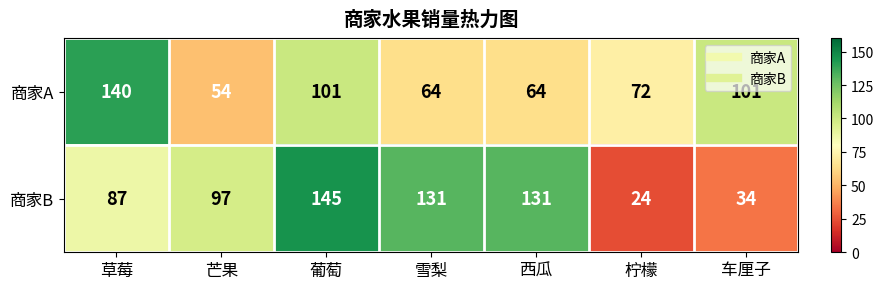

Between 草莓 and 柠檬, which series saw the biggest shift?

商家A